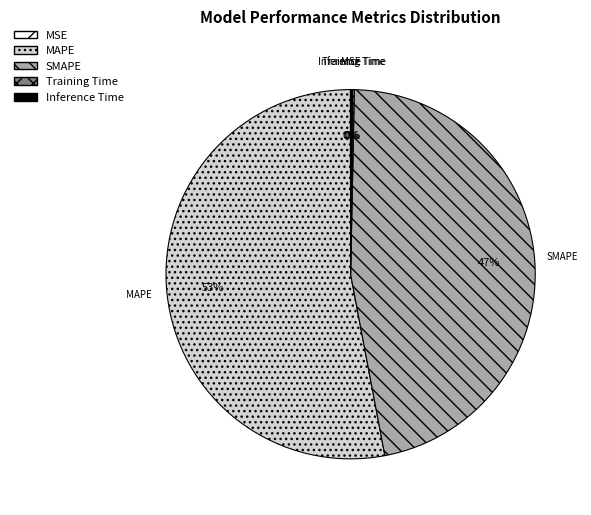

To the nearest percent, what is the difference between the largest and smallest slice percentages?

53%